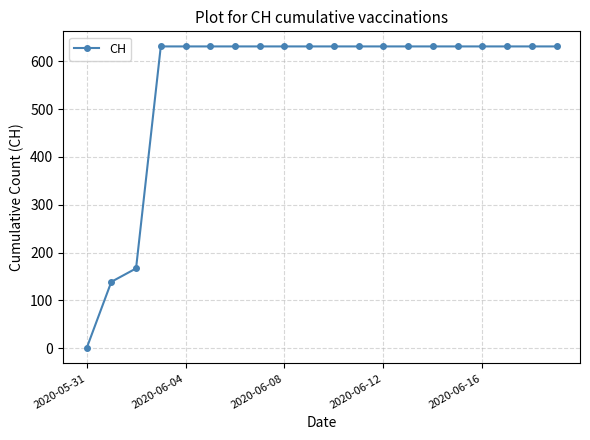

What is the average value?

552